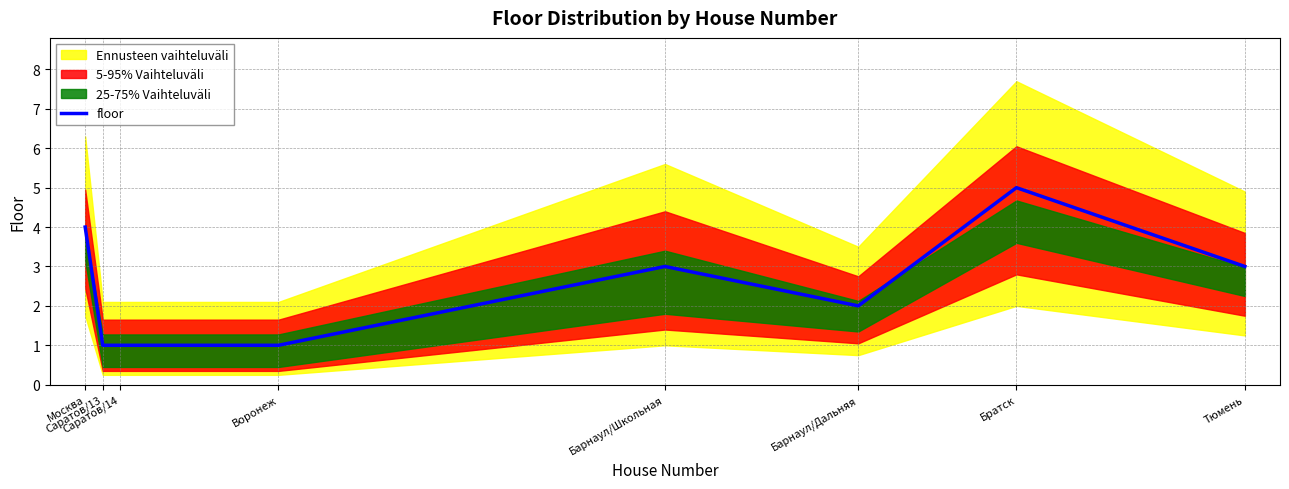

What is the difference between the maximum and minimum values?

4